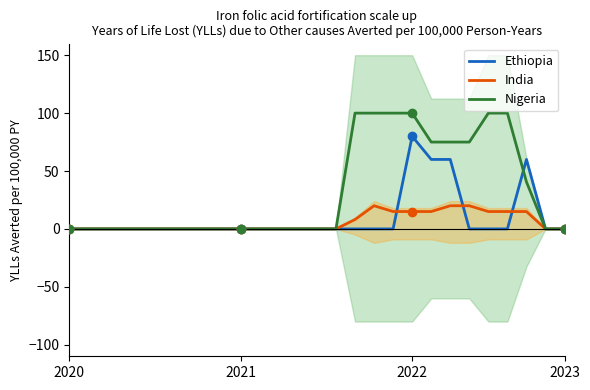

How many Nigeria values are between 0 and 75?

21